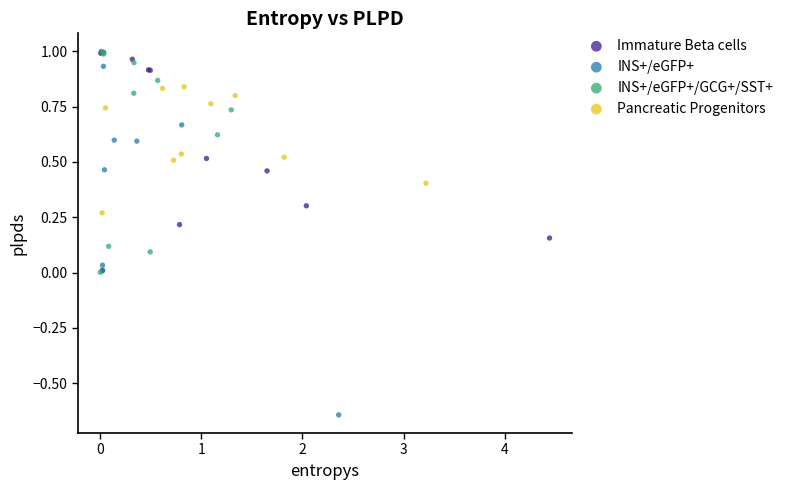

Which series contains the lowest Y value?

INS+/eGFP+